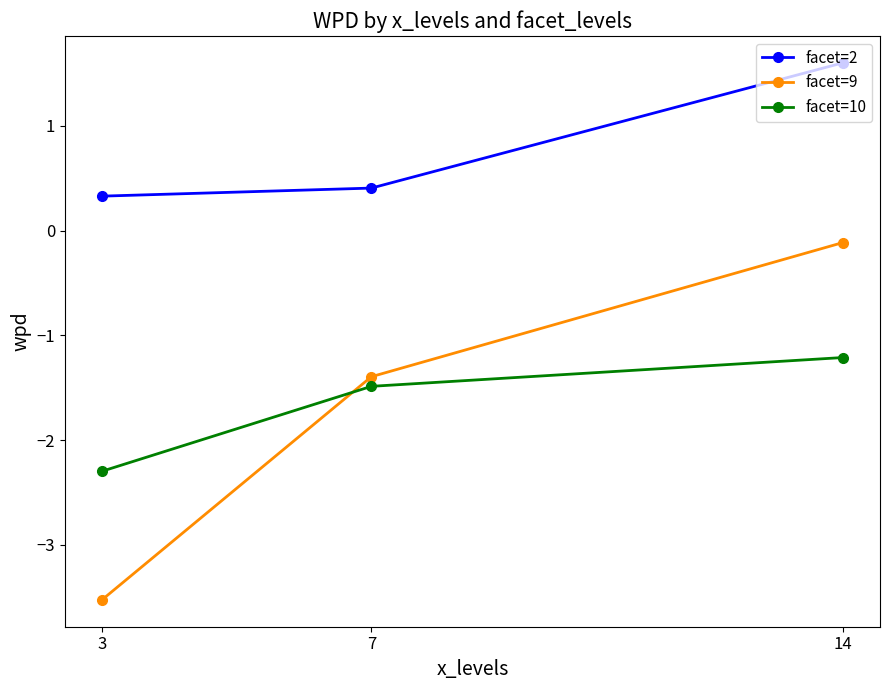

At how many categories does at least one series exceed 0?

3